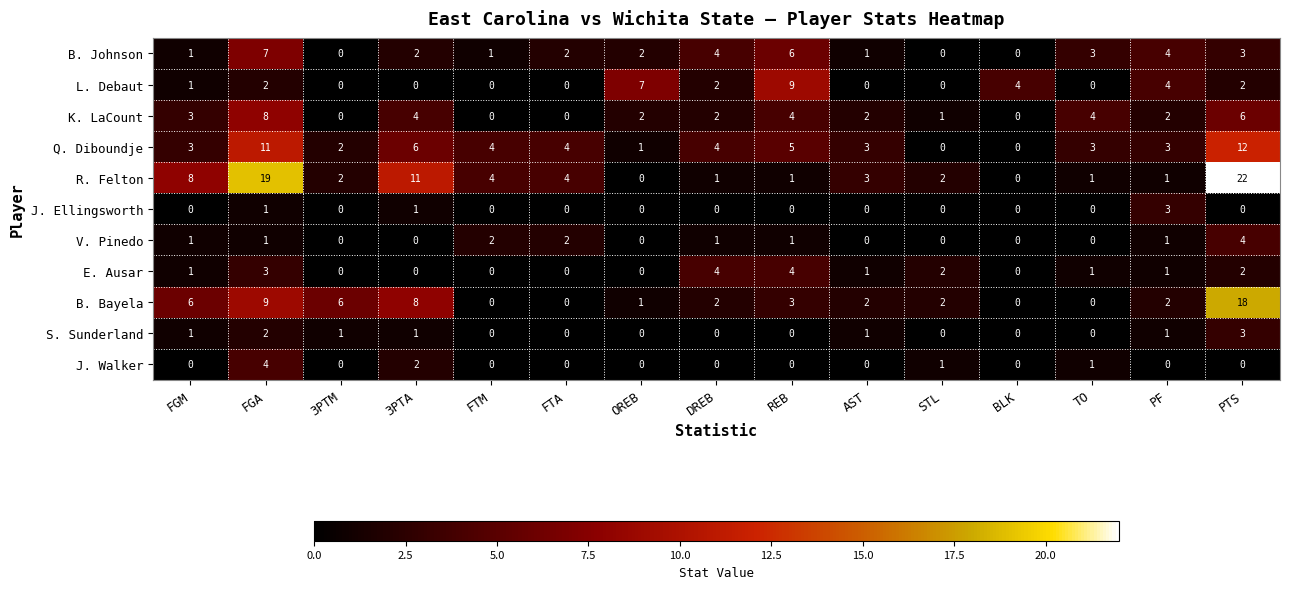

At which label does K. LaCount first exceed 2?

FGM